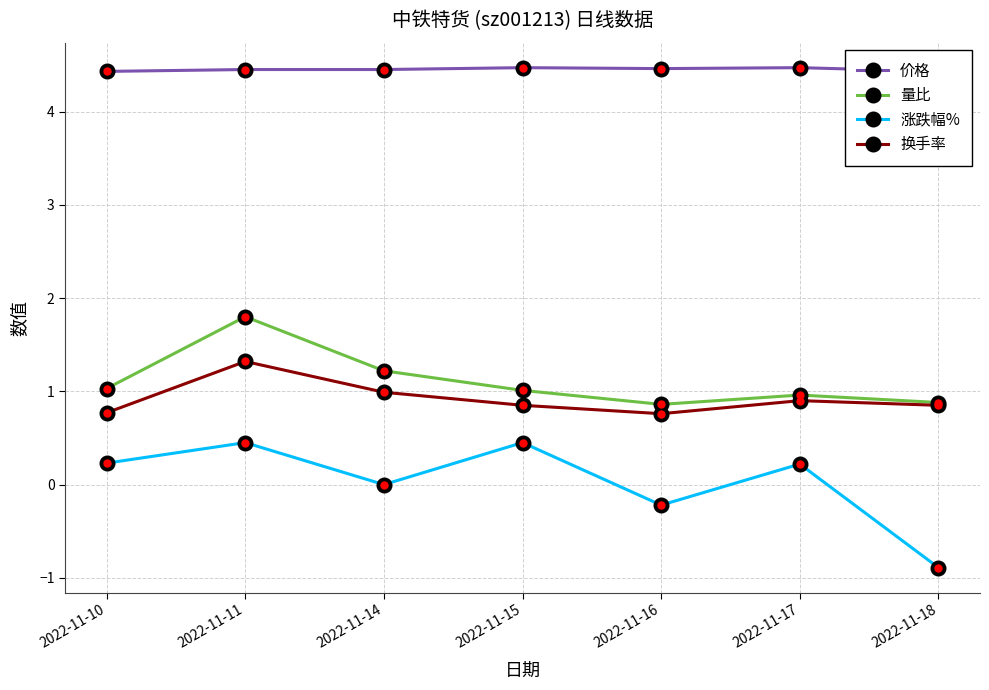

Is this an area chart (filled region under the line)?

No